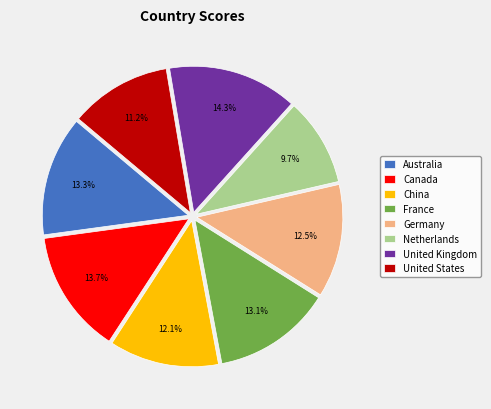

Which category has the smallest portion of the pie?

Netherlands